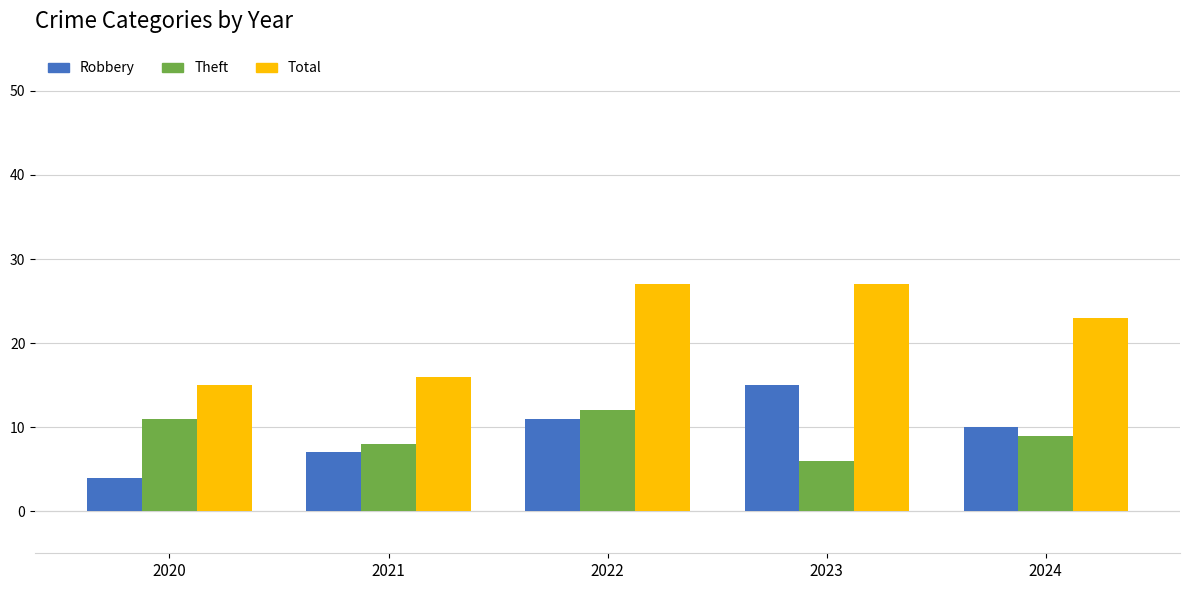

What is the maximum value for Robbery?

15